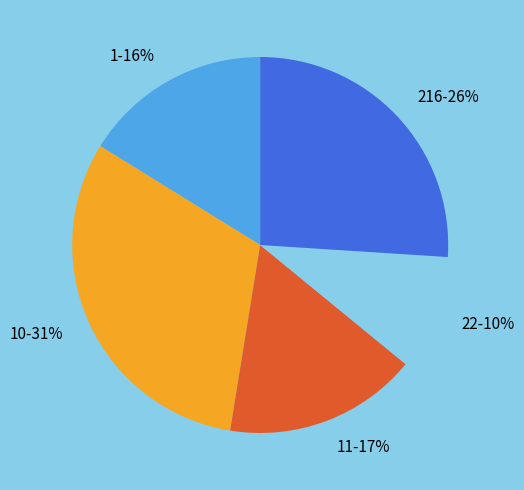

To the nearest percent, what percentage of the pie is 216-26%?

26%